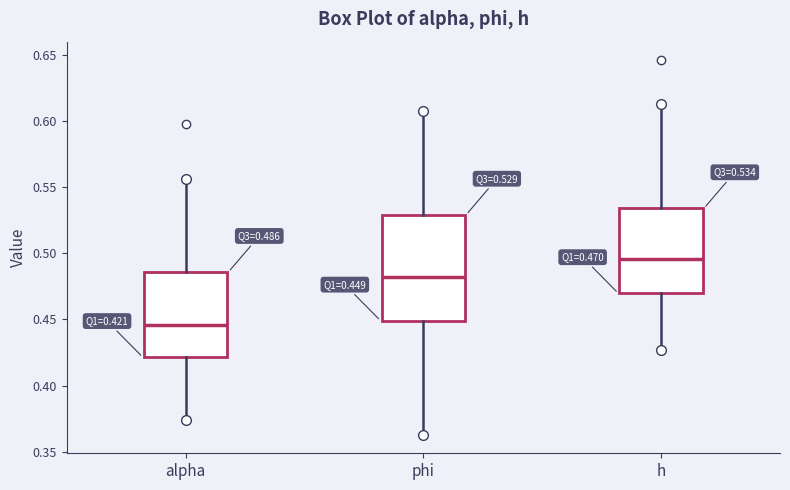

Which box has the highest median line?

h